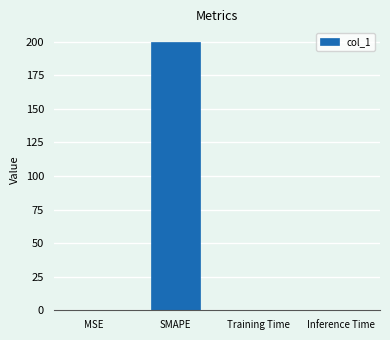

Which has a higher value, Training Time or SMAPE?

SMAPE